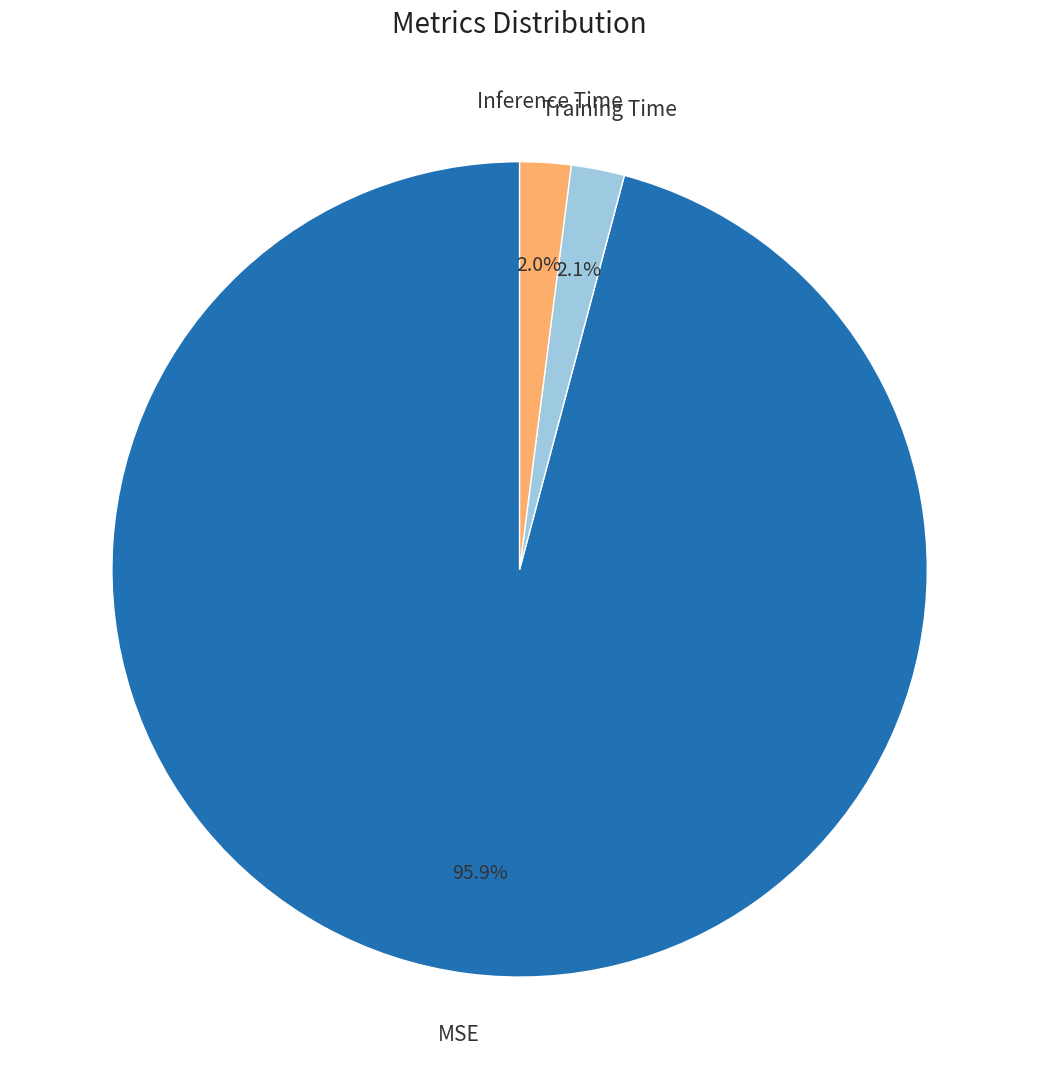

Is there a majority slice in this chart?

Yes